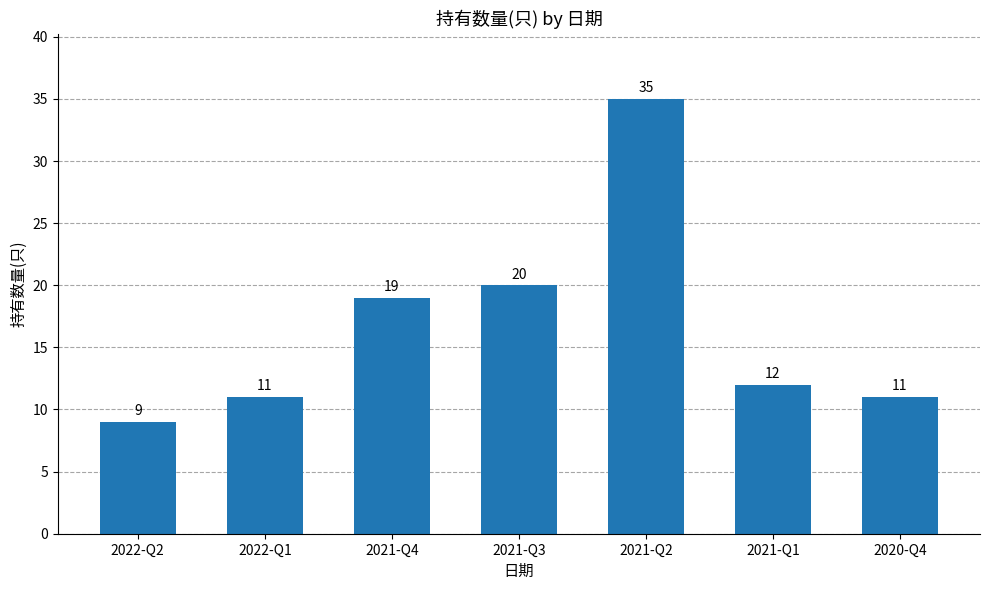

What is the change in value from 2021-Q2 to 2020-Q4?

-24